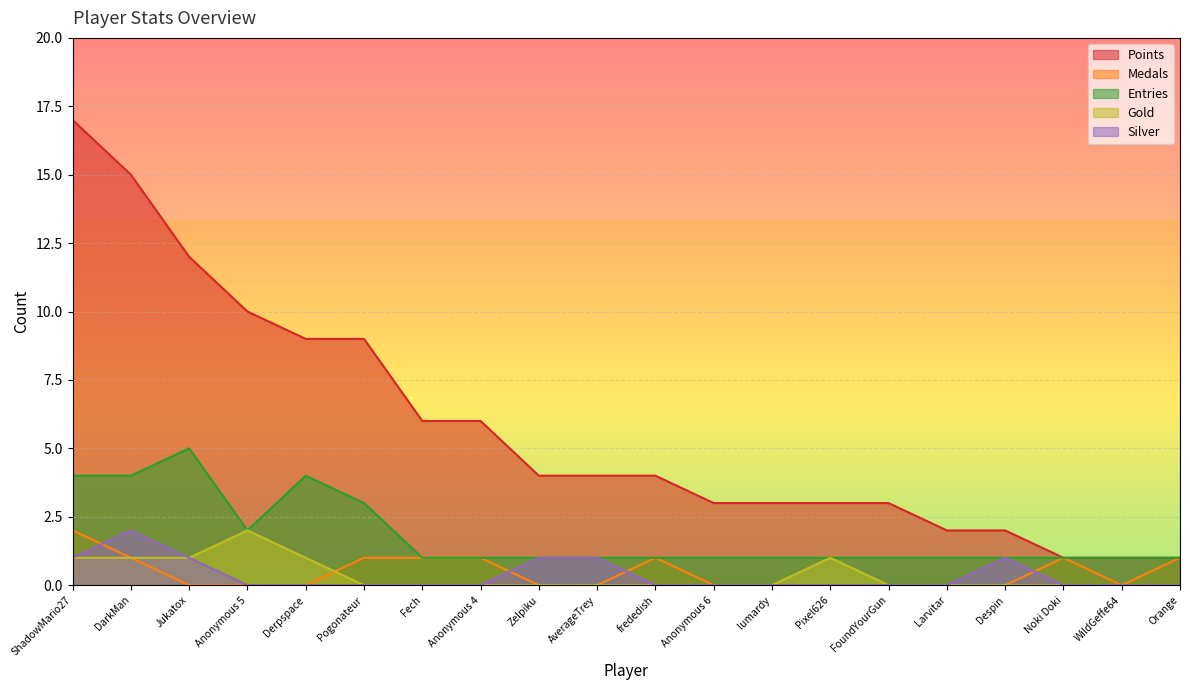

Which label corresponds to the largest value in the chart?

ShadowMario27